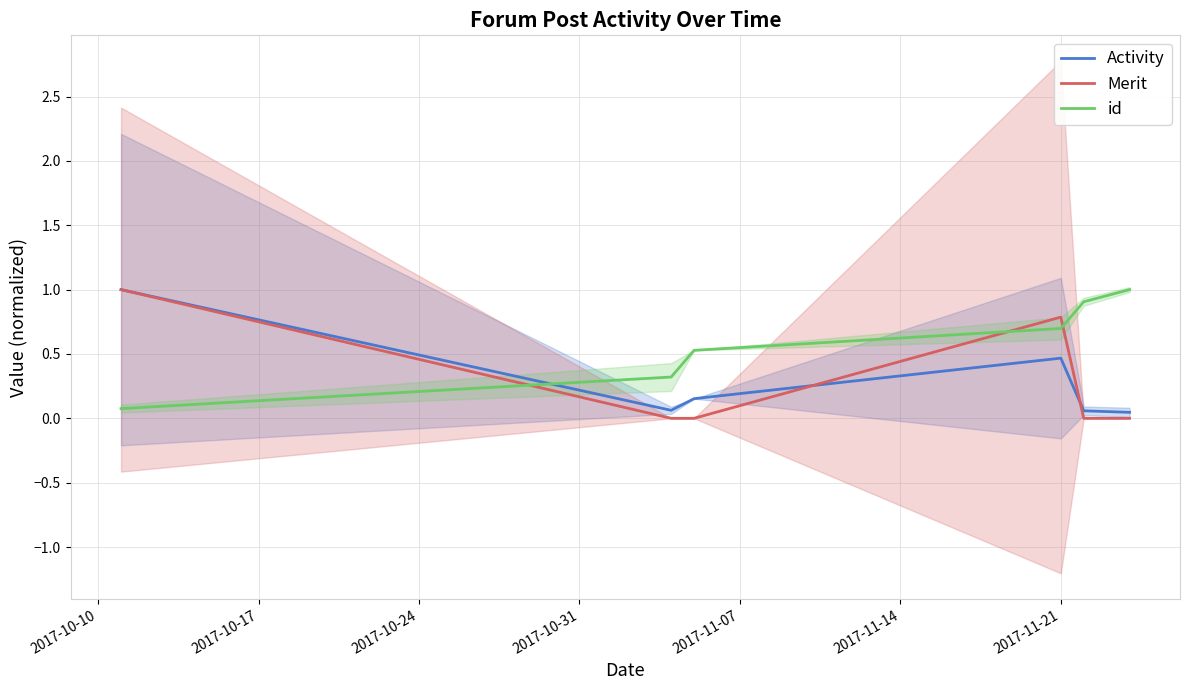

What is the highest value of the Activity series?

1.0